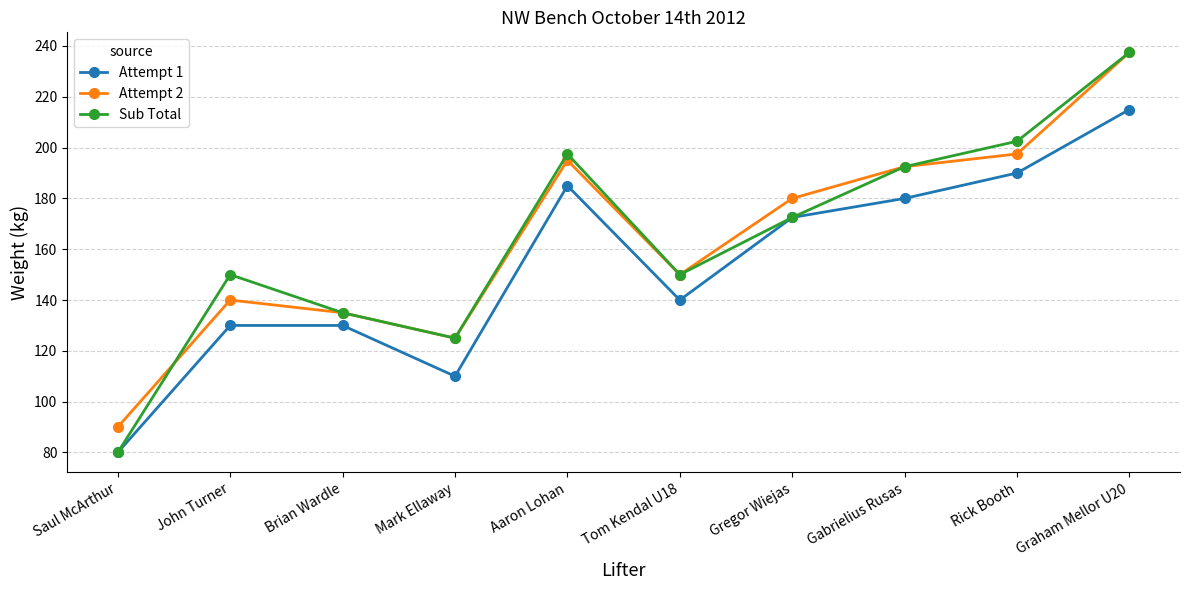

What is the spread (max minus min) of values at Aaron Lohan?

12.5